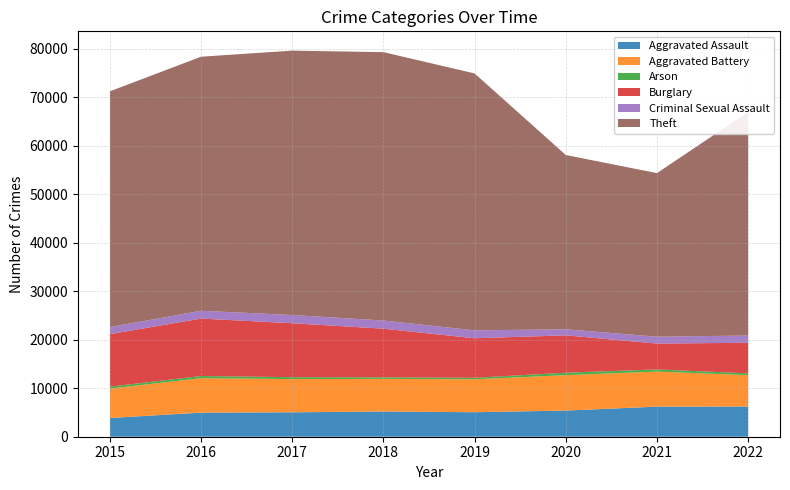

Reading right to left, list all the values displayed in this chart.

Aggravated Assault: 2022=6222	2021=6202	2020=5393	2019=5050	2018=5197	2017=5034	2016=4969	2015=3861
Aggravated Battery: 2022=6481	2021=7230	2020=7304	2019=6794	2018=6735	2017=6852	2016=7103	2015=6073
Arson: 2022=365	2021=447	2020=506	2019=309	2018=320	2017=390	2016=452	2015=386
Burglary: 2022=6308	2021=5327	2020=7703	2019=8150	2018=10022	2017=11124	2016=11842	2015=10834
Criminal Sexual Assault: 2022=1491	2021=1418	2020=1254	2019=1628	2018=1688	2017=1699	2016=1605	2015=1457
Theft: 2022=46096	2021=33731	2020=35937	2019=52979	2018=55342	2017=54514	2016=52390	2015=48616